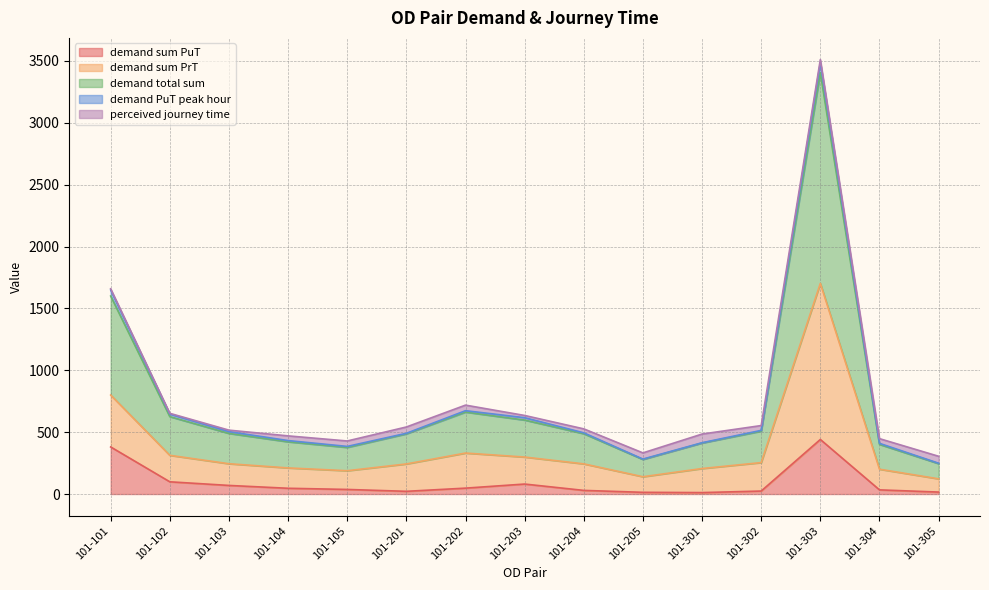

What is the difference between the maximum and minimum values in the demand sum PuT series?

429.3